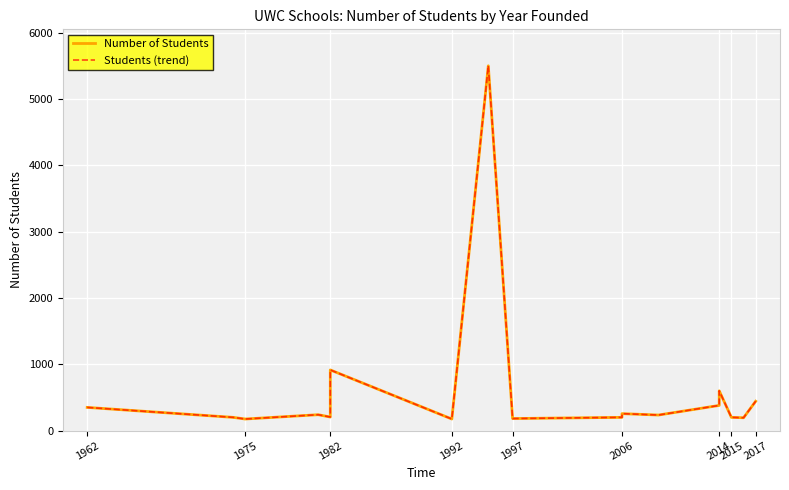

Is it true that Students (trend) equals 200 at 2006?

True